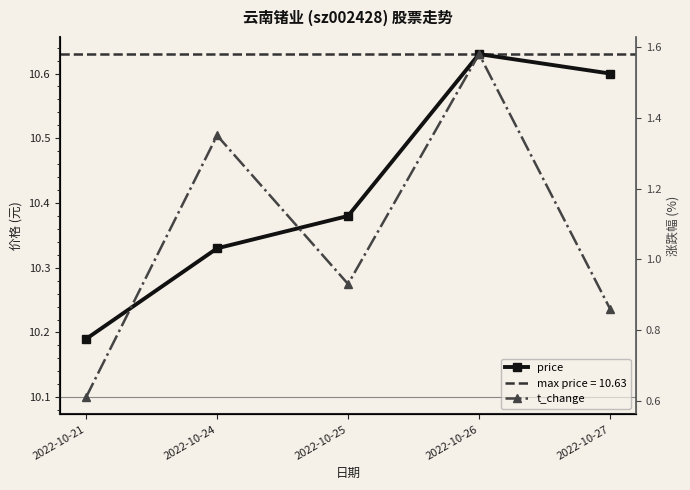

Reading left to right, list all the values displayed in this chart.

price: 2022-10-21=10.2	2022-10-24=10.3	2022-10-25=10.4	2022-10-26=10.6	2022-10-27=10.6
t_change: 2022-10-21=0.6	2022-10-24=1.4	2022-10-25=0.9	2022-10-26=1.6	2022-10-27=0.9